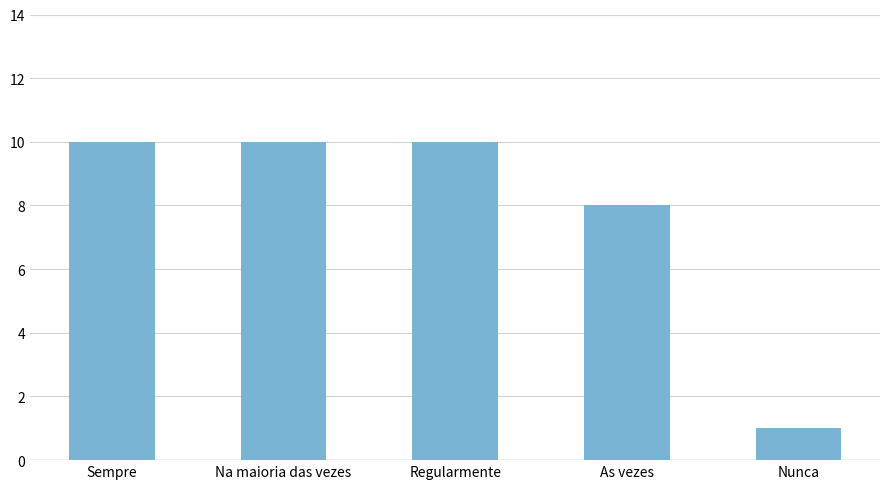

What is the sum of the values at Regularmente and As vezes?

18